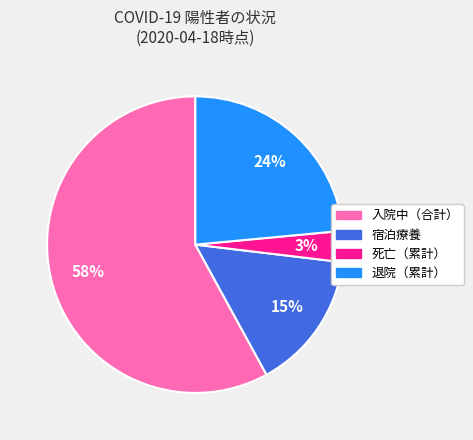

Between 入院中（合計） and 退院（累計）, which is larger?

入院中（合計）